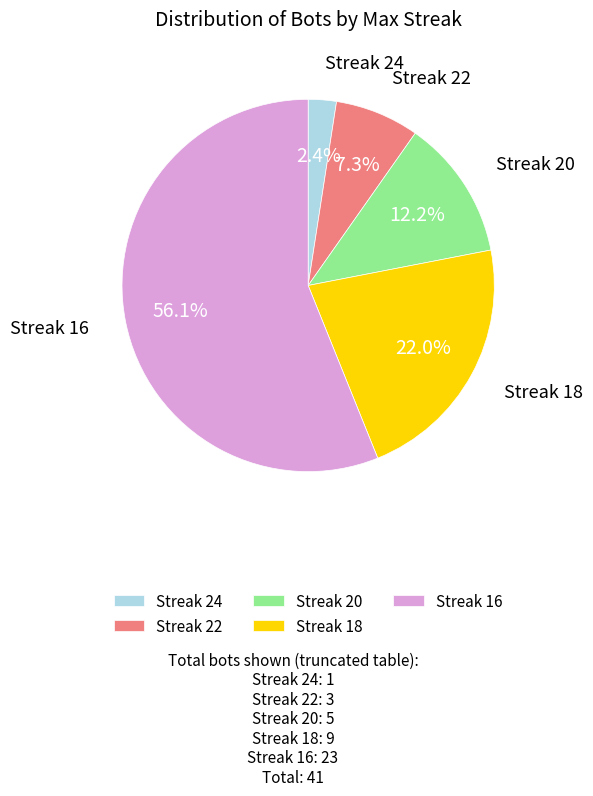

What portion of the pie excludes Streak 24?

97.6%